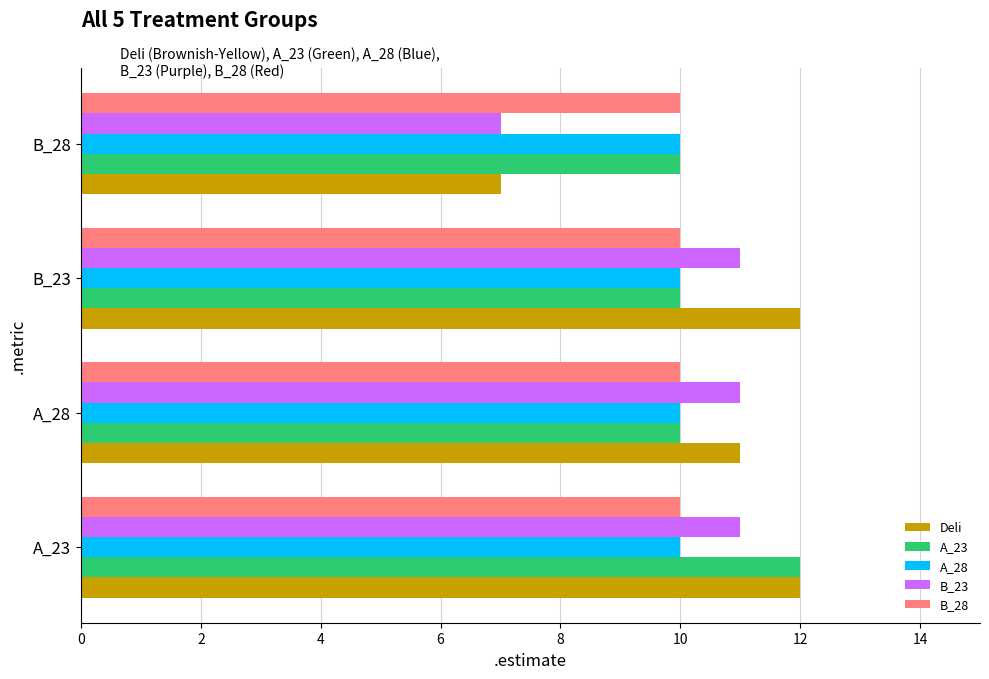

What is the difference between the maximum and minimum values in the Deli series?

5